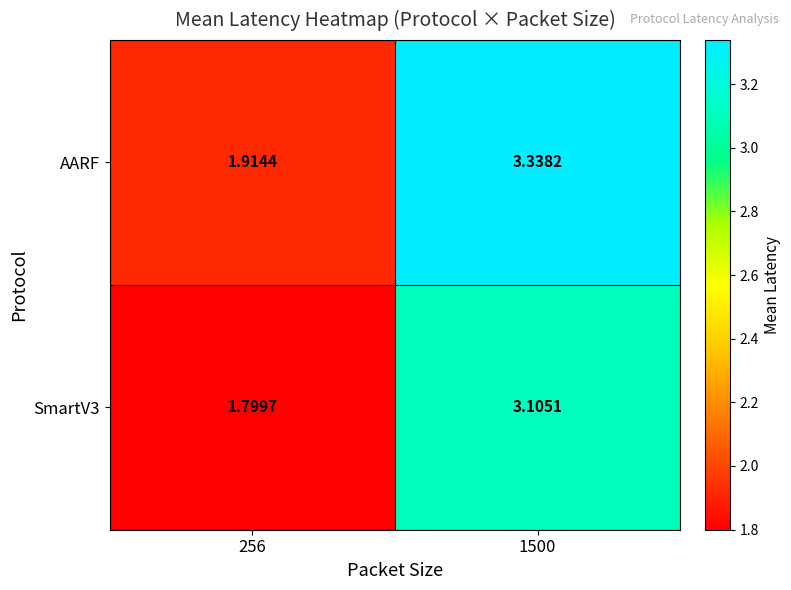

What is the total value across all series at 256?

3.7